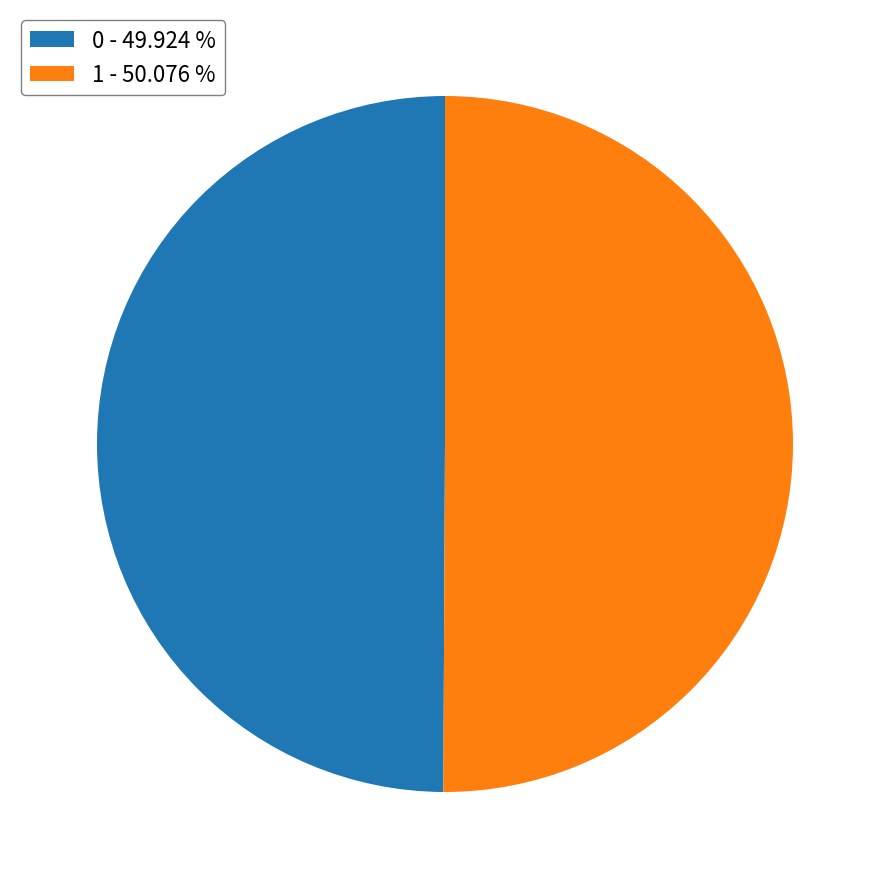

Do 1 - 50.076 % and 0 - 49.924 % together represent more than half of the pie?

Yes